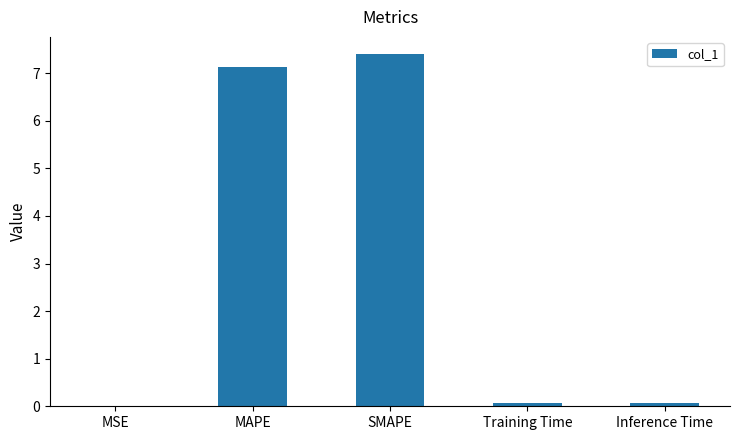

Which category has the highest value across all series?

SMAPE